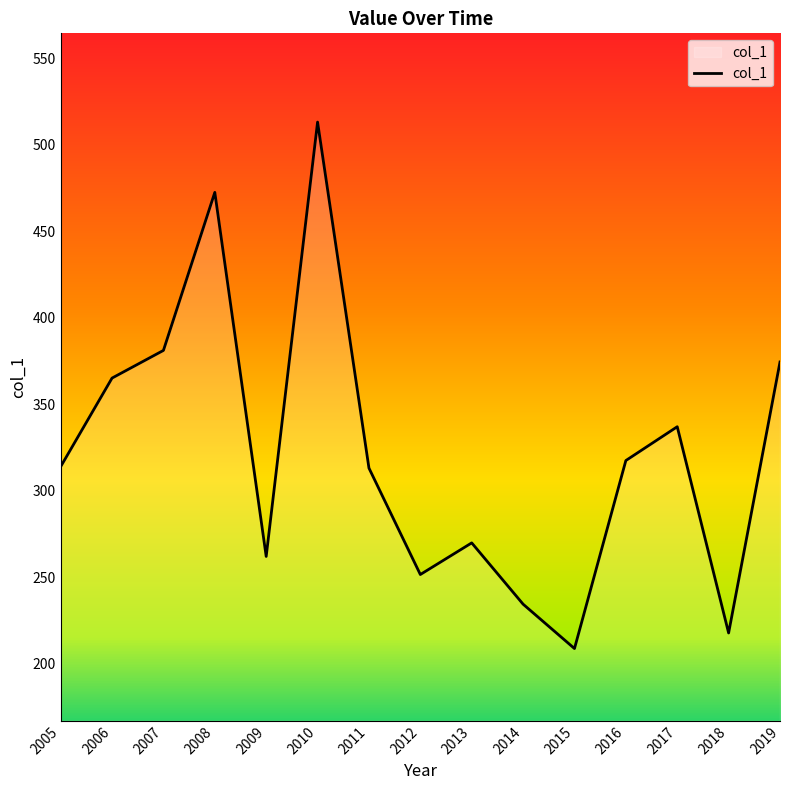

Which category has the lowest value across all series?

2015